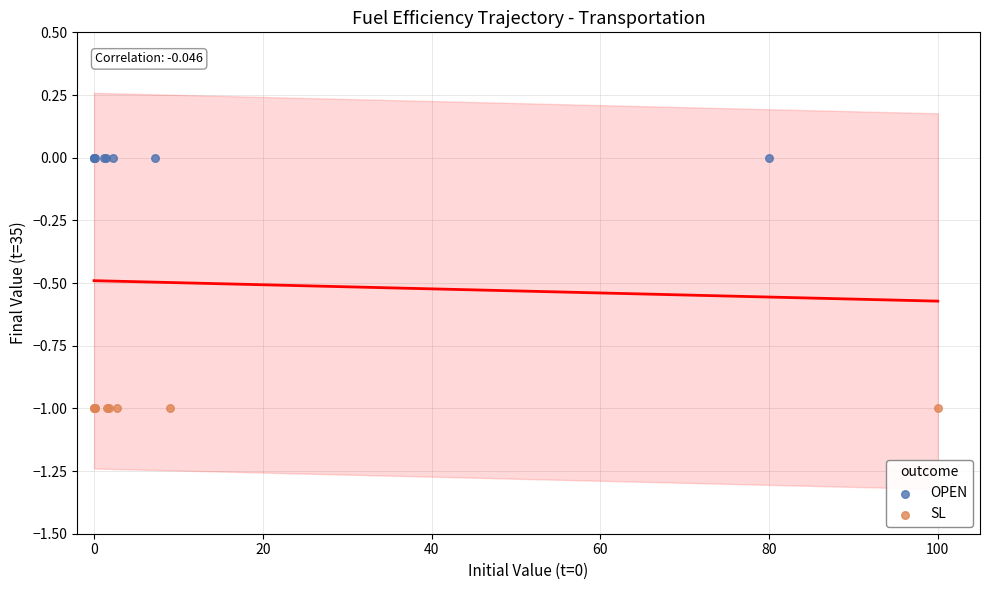

Which series reaches the maximum Y coordinate?

OPEN